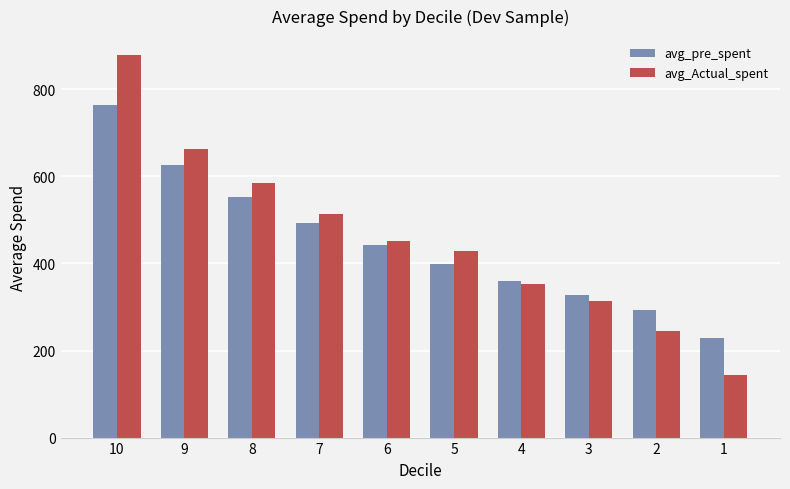

Between 6 and 5, which series saw the biggest shift?

avg_pre_spent